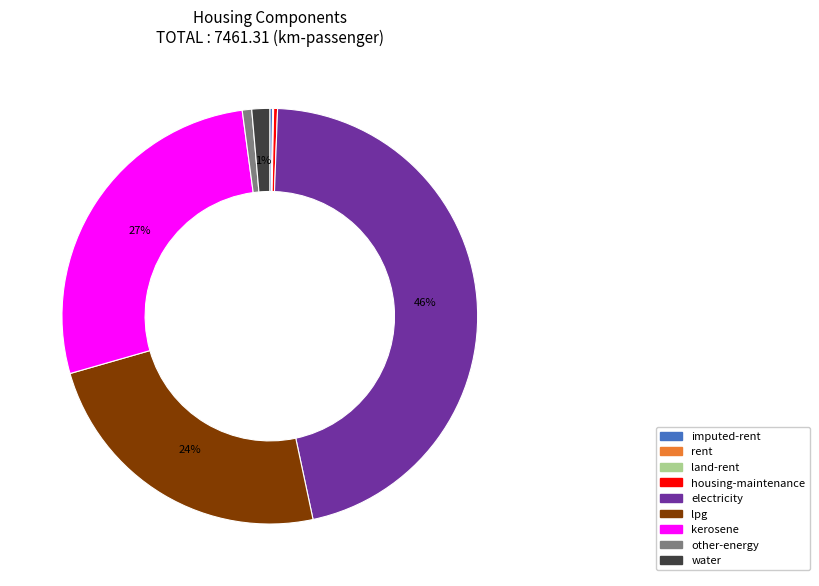

Which slice is the largest?

electricity